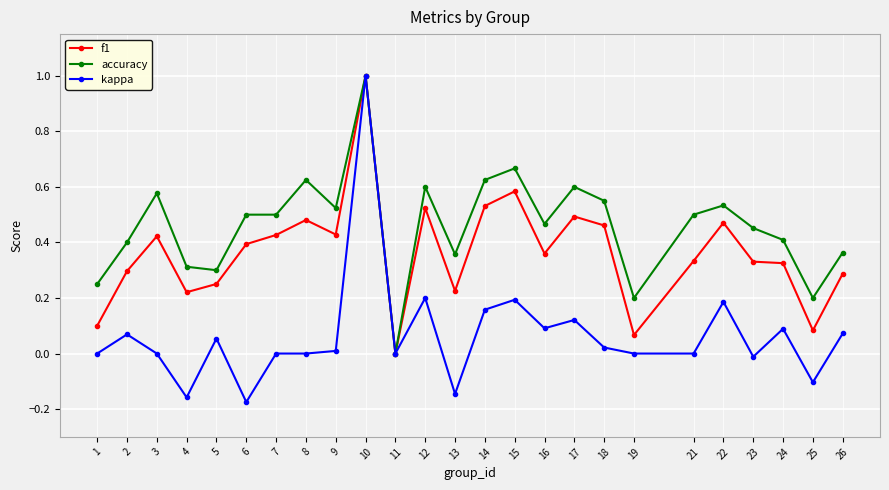

Which series has the largest range (max minus min)?

kappa